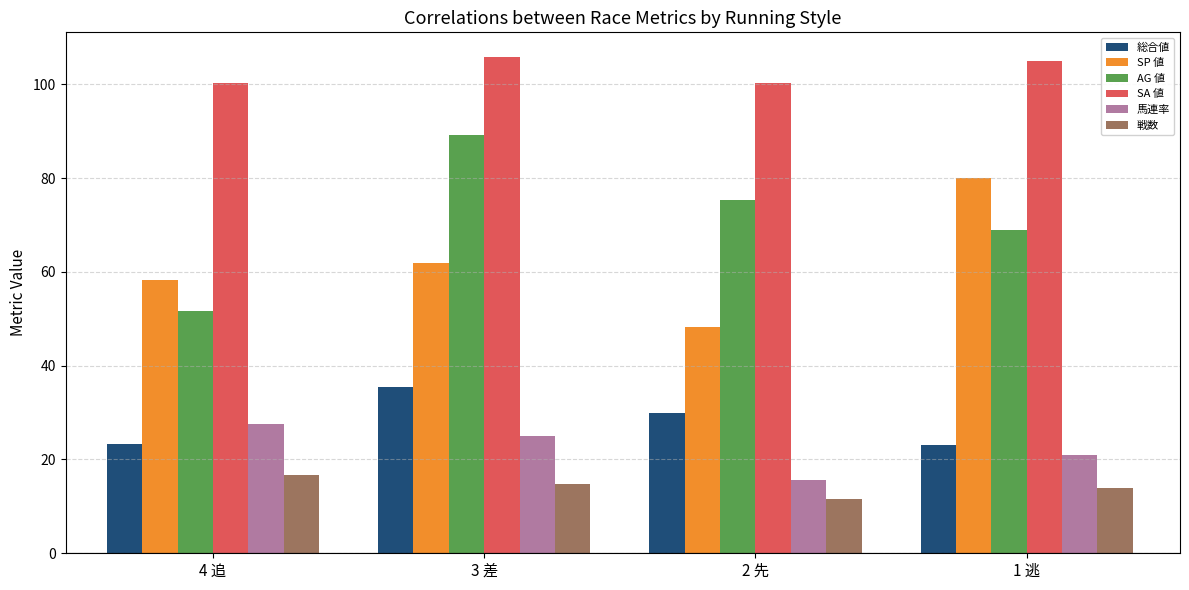

The value of SP 値 at 4 追 is 36.5. True or false?

False